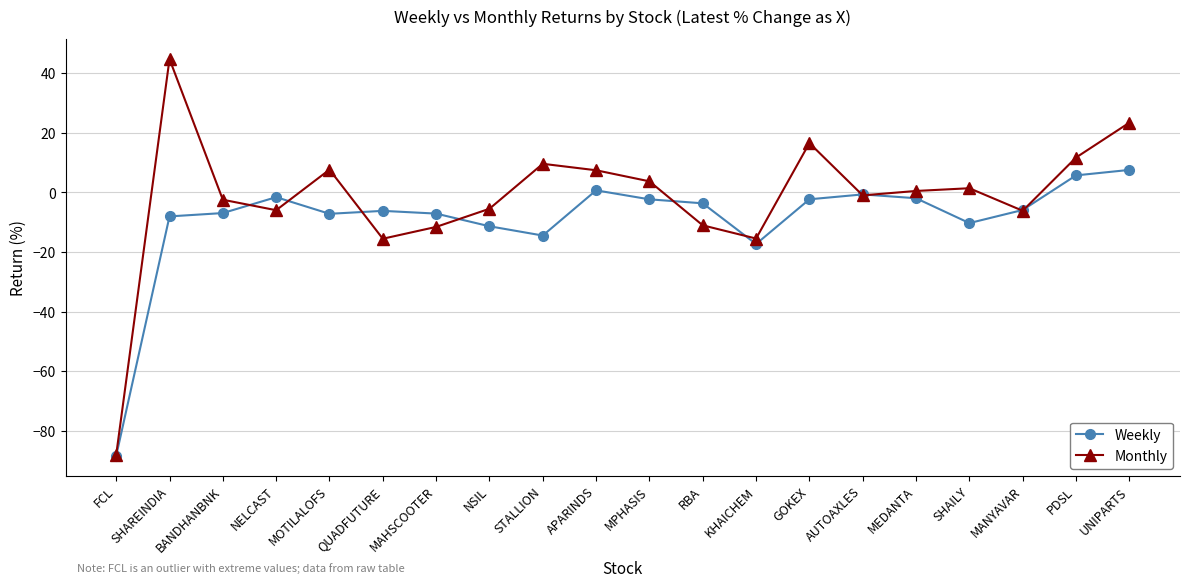

Between NSIL and MEDANTA, which series saw the biggest shift?

Weekly